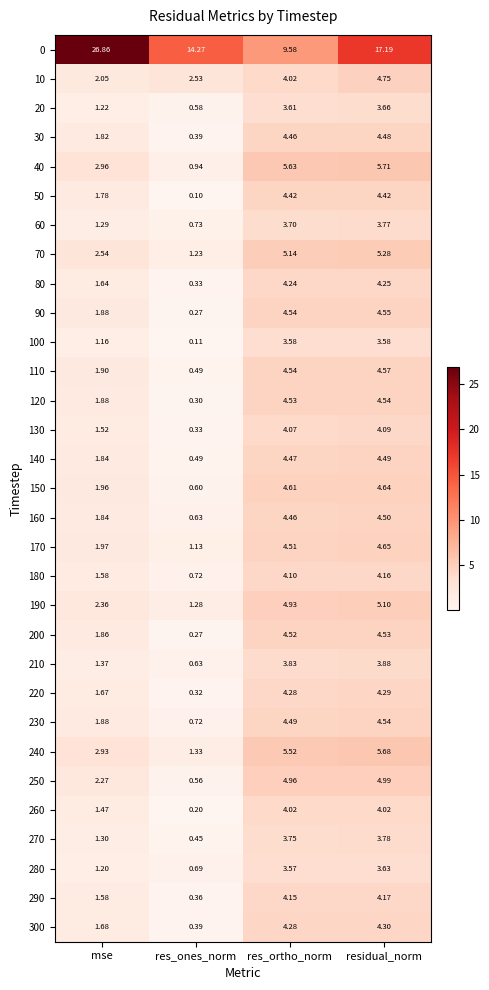

Where is 150 nearest to the value 2?

mse